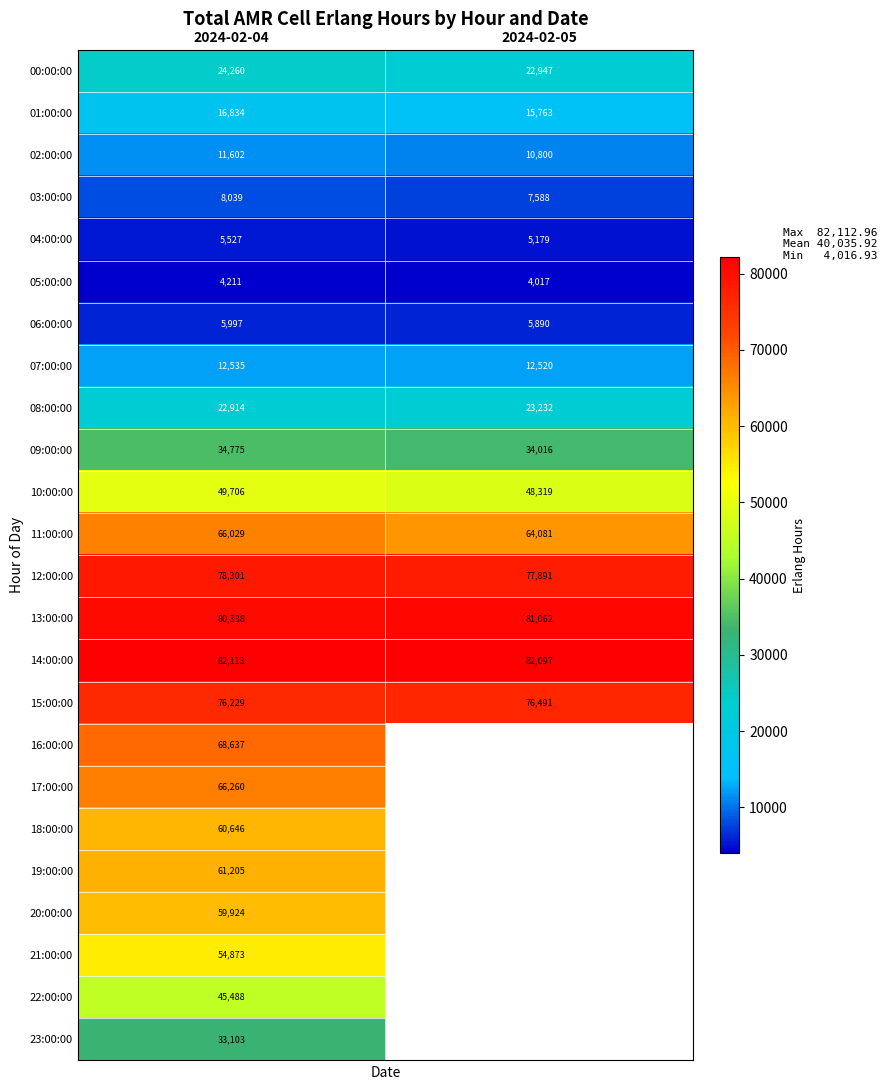

How many values in the 00:00:00 series are below 24260?

1